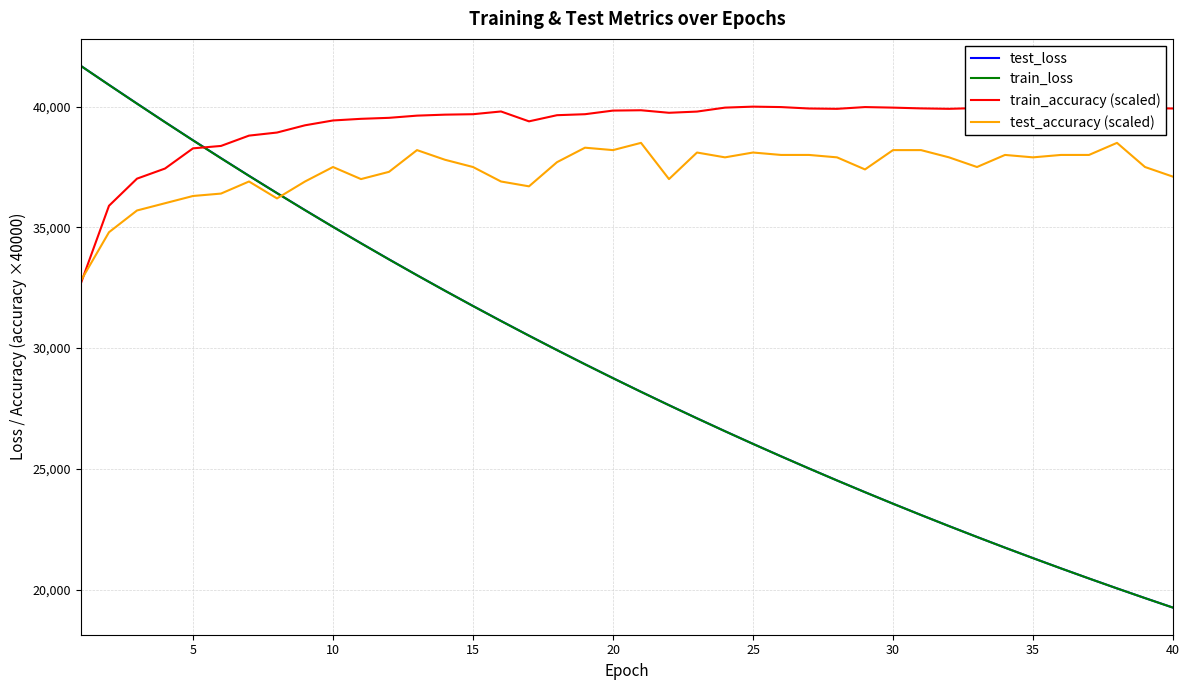

After their last crossing, which series has the higher values: train_accuracy (scaled) or test_loss?

train_accuracy (scaled)